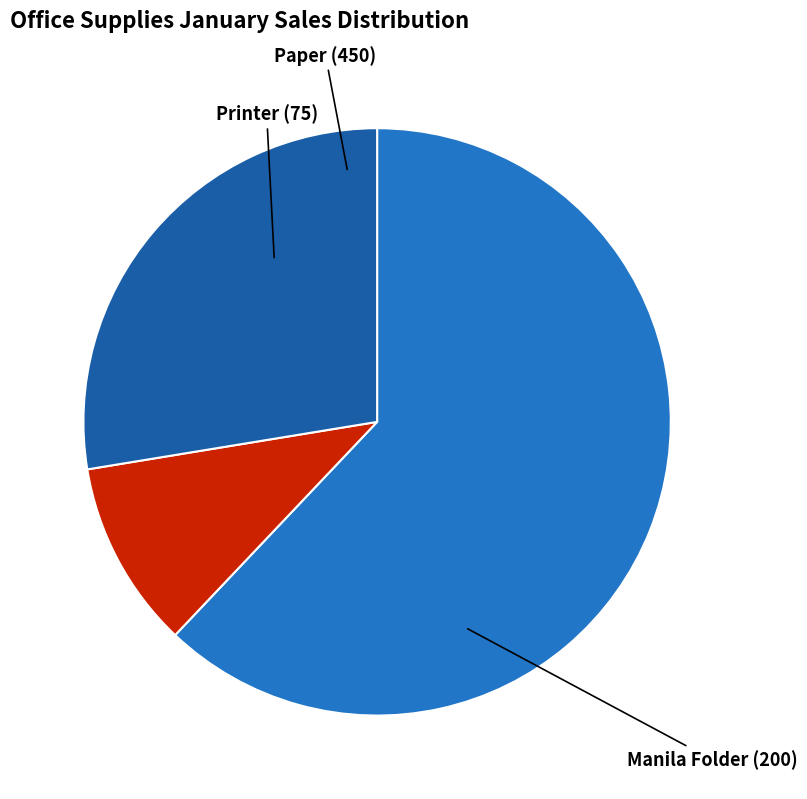

What is the largest slice in the pie chart?

Paper